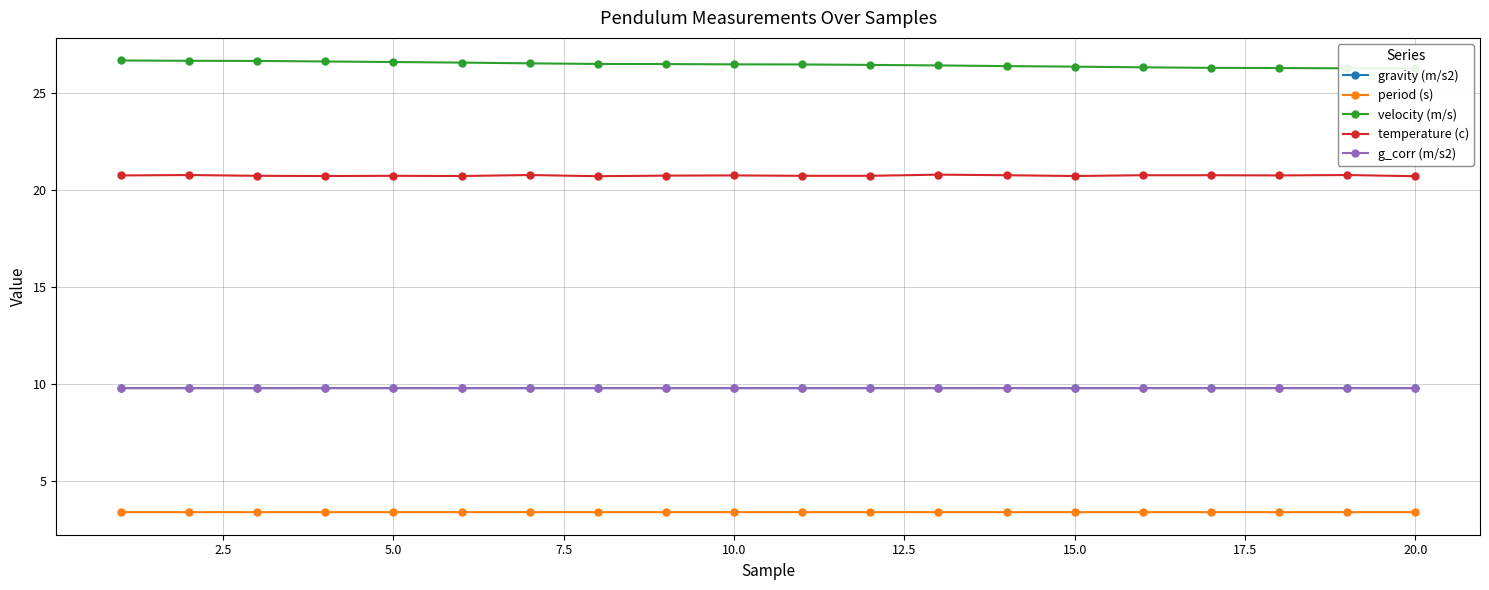

At which label is g_corr (m/s2) closest to 9?

5.0